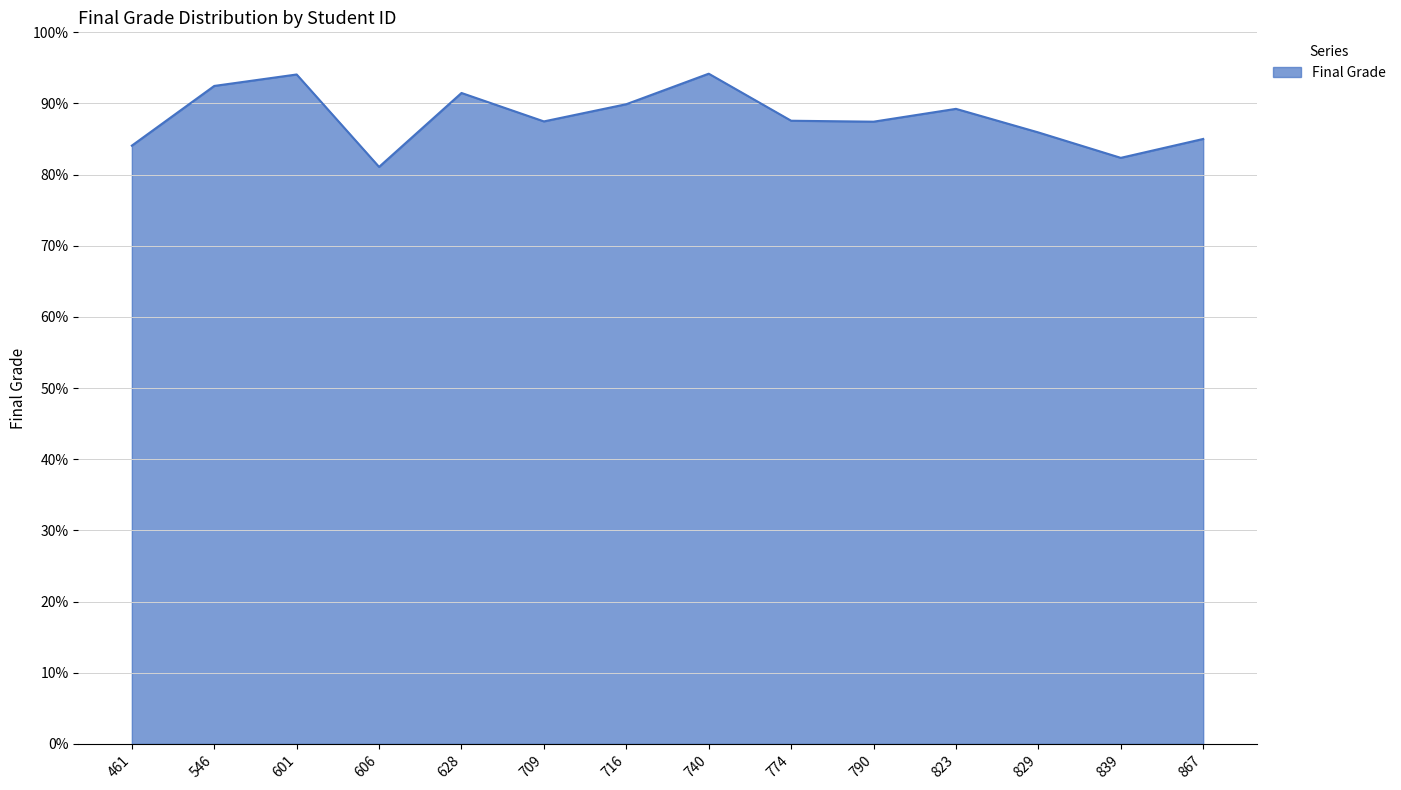

Approximately how many times larger is the value at 839 compared to 774?

0.9